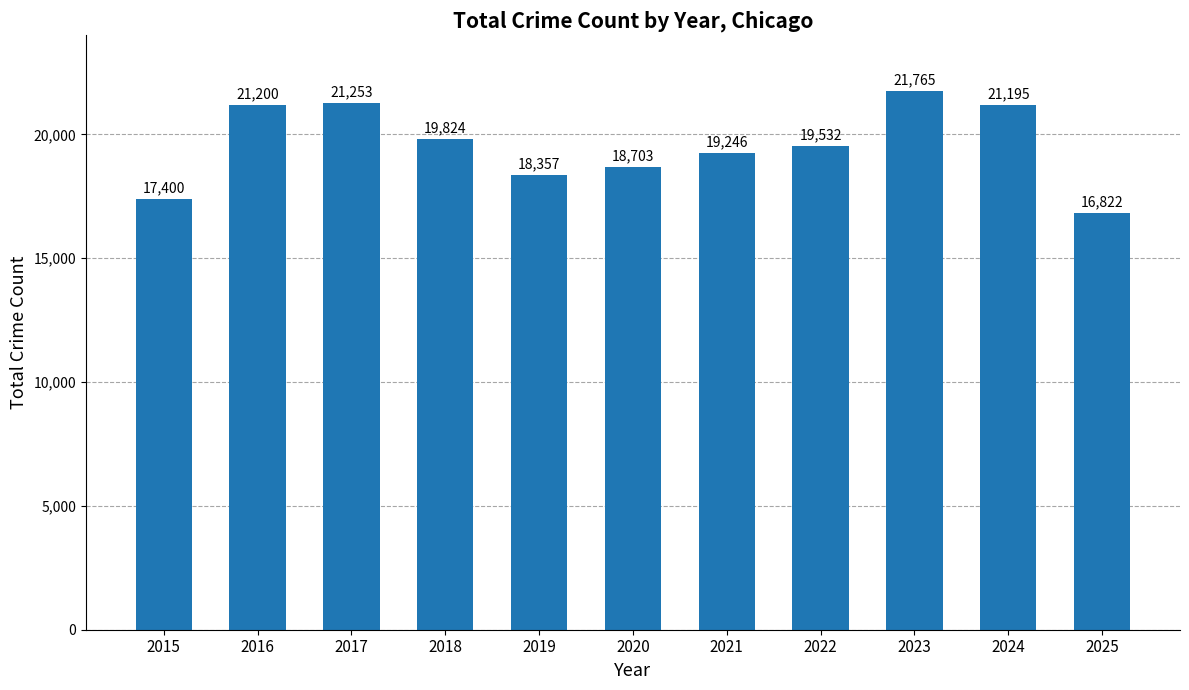

What is the difference between the maximum and minimum values?

4943